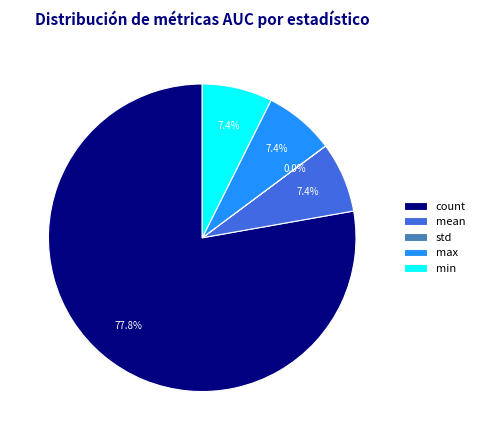

Is it true that count is 86% of the pie?

False